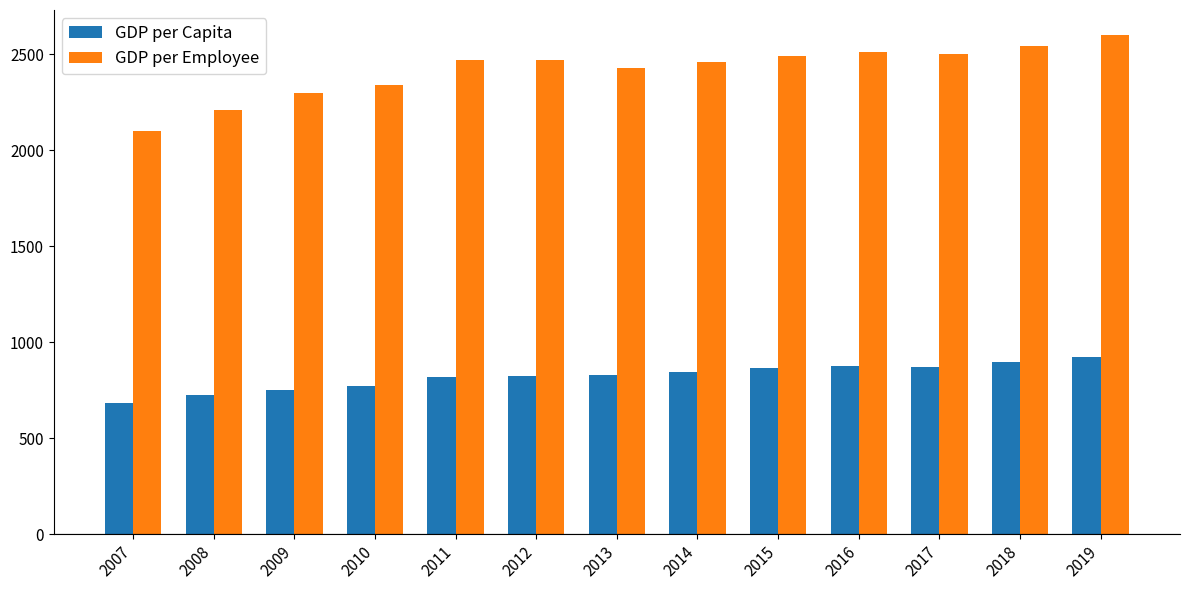

What is the difference between the maximum and second lowest values in the GDP per Employee series?

390